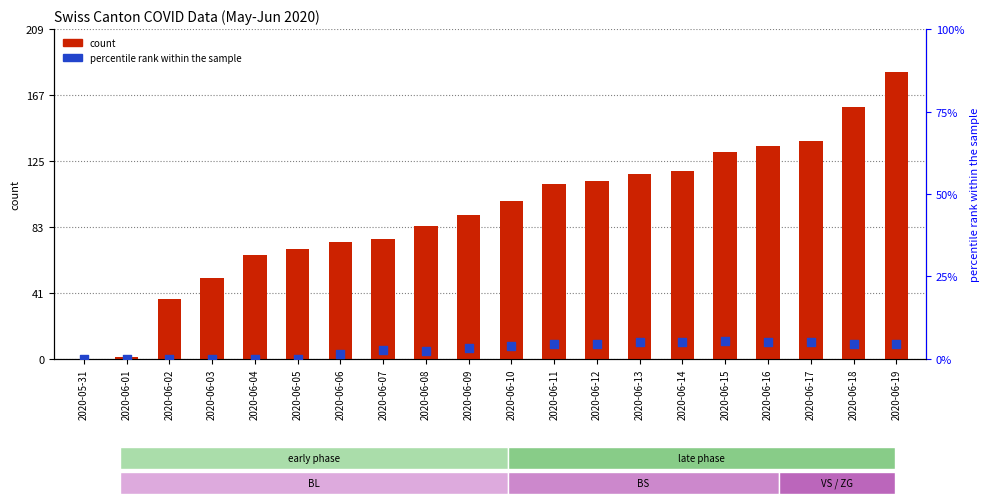

Which series contains the lowest Y value?

count